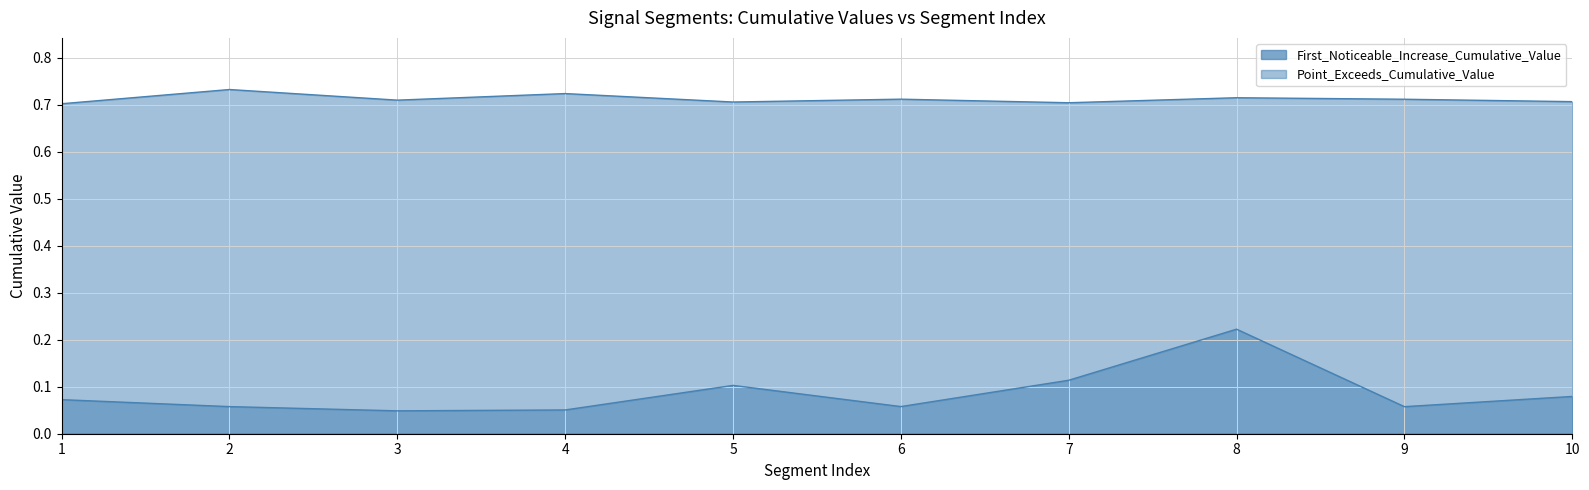

What is the sum of all Point_Exceeds_Cumulative_Value values?

7.1